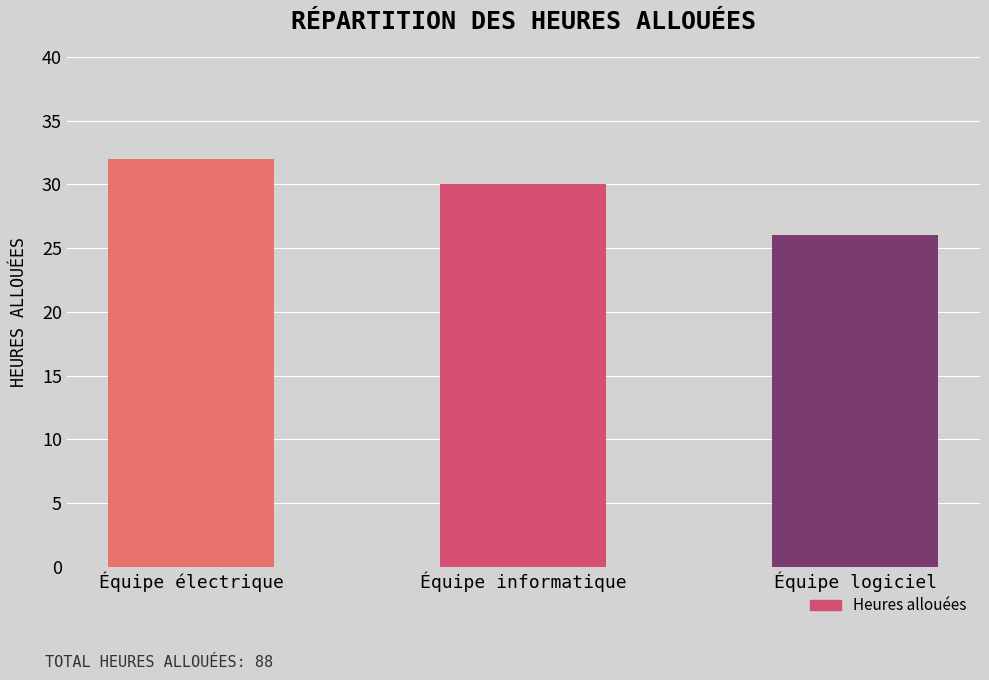

What is the minimum value shown in the chart?

26